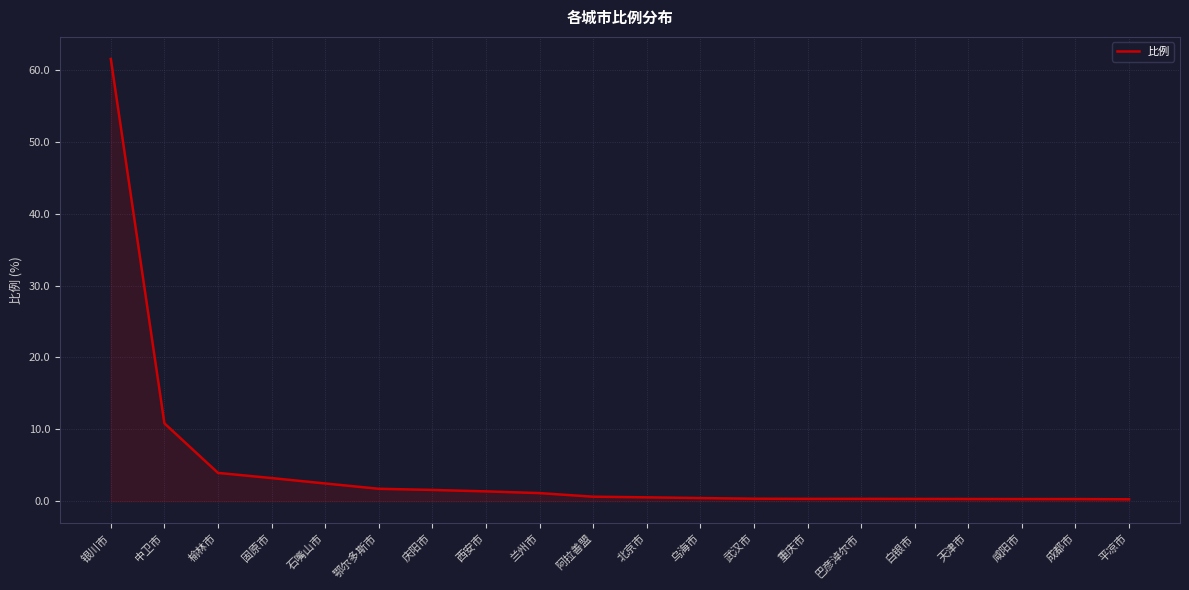

What is the difference between the maximum and minimum values?

61.2